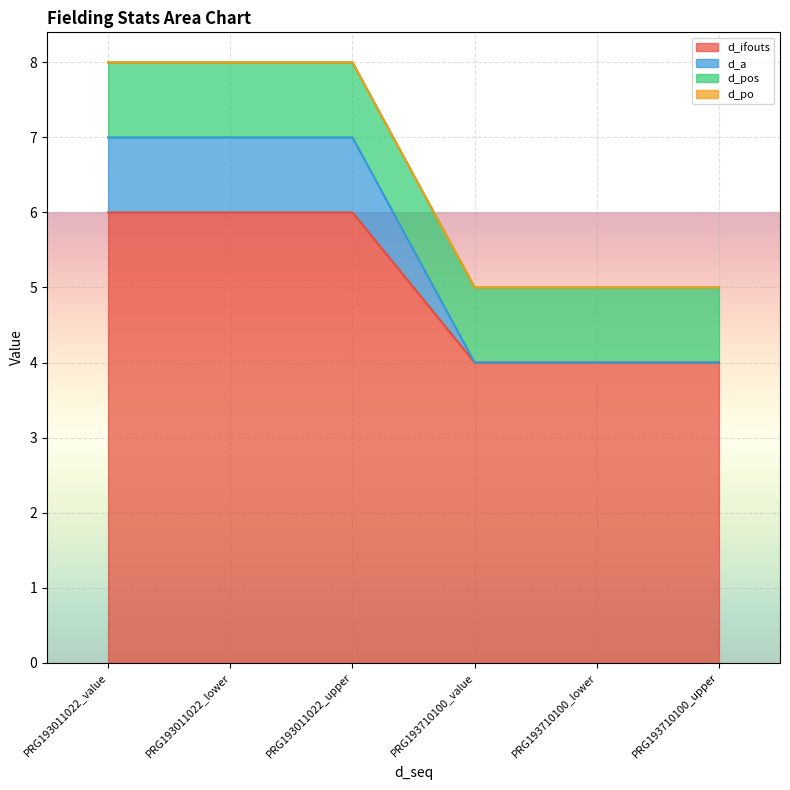

Which category has the highest value across all series?

PRG193011022_value